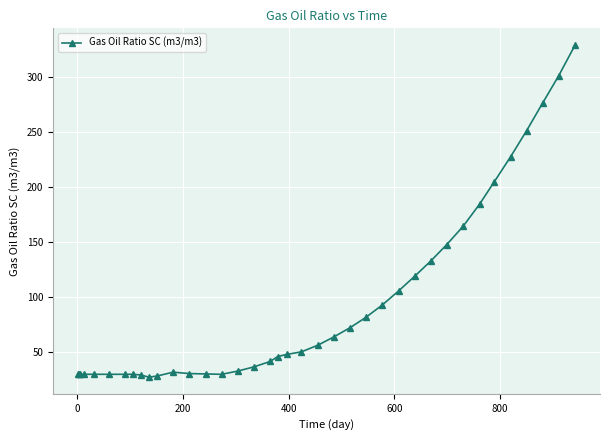

True or false: there are more than 0 points higher than both neighbors.

True